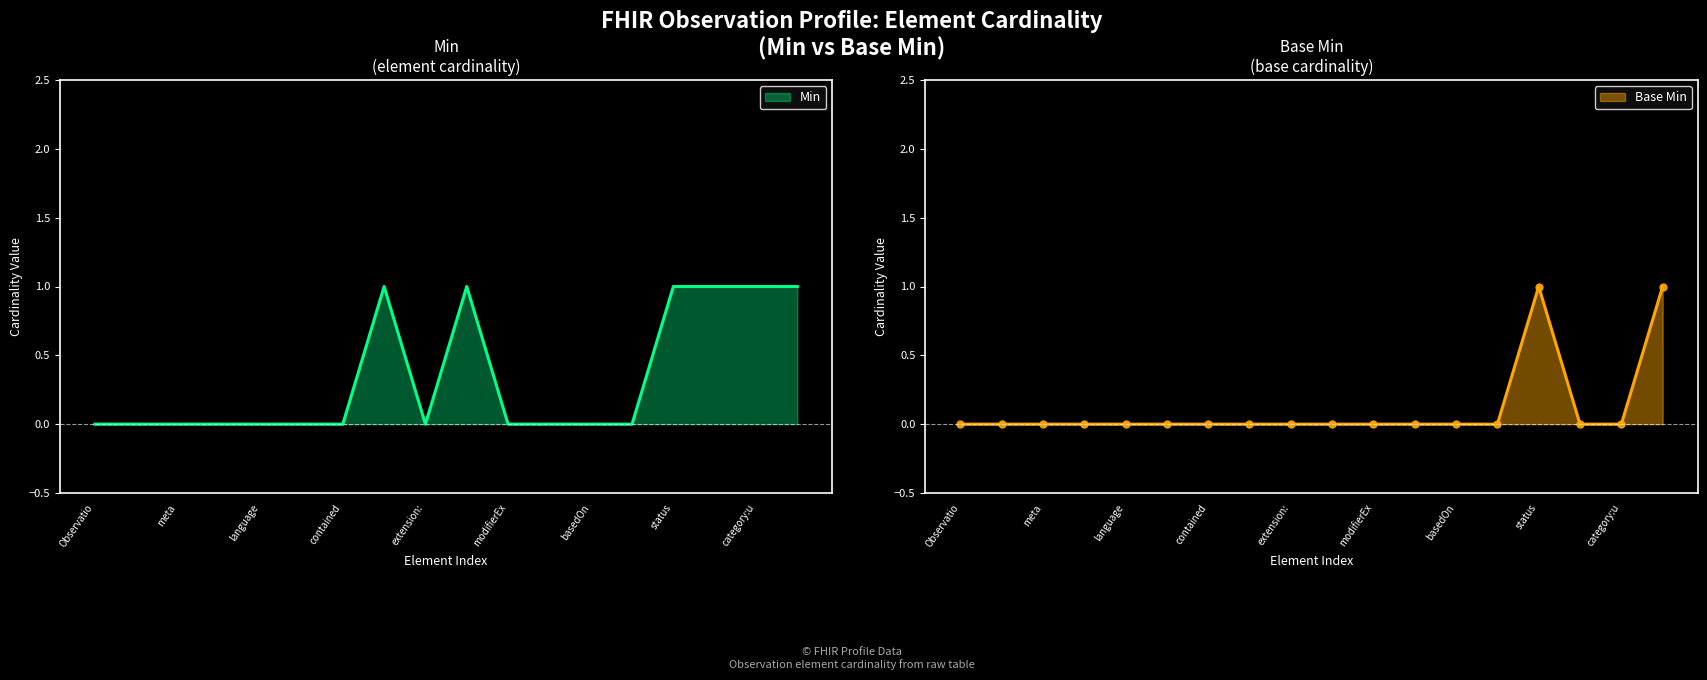

True or false: Min has more than 1 points higher than both neighbors.

True